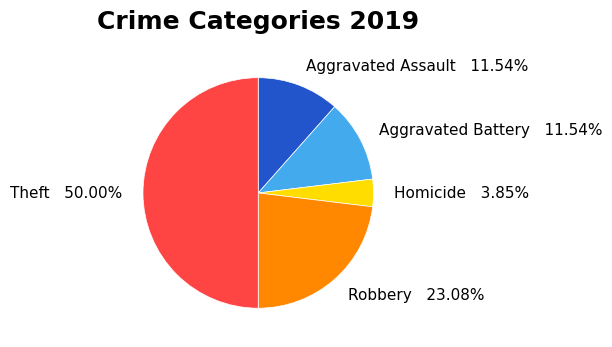

Between Theft 50.00% and Aggravated Battery 11.54%, which is larger?

Theft 50.00%